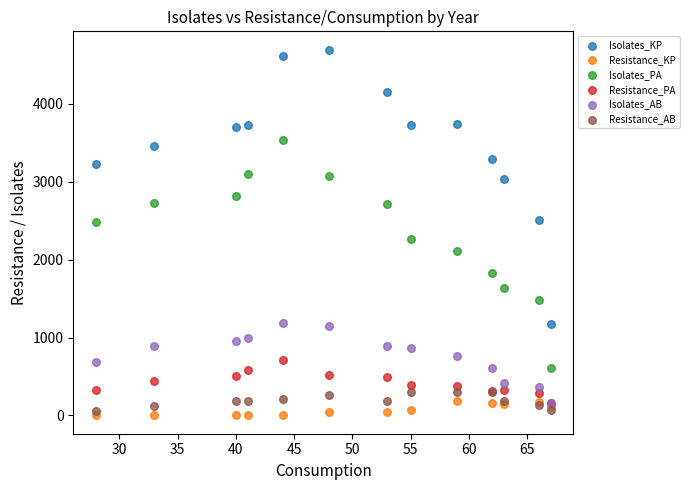

Which series has the largest Y range (max minus min)?

Isolates_KP